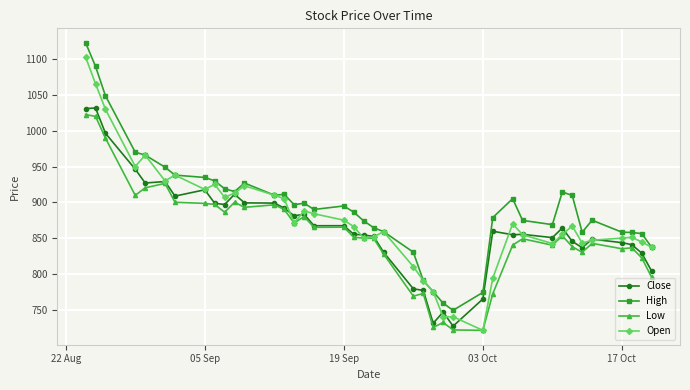

What is the minimum value for High?

749.0